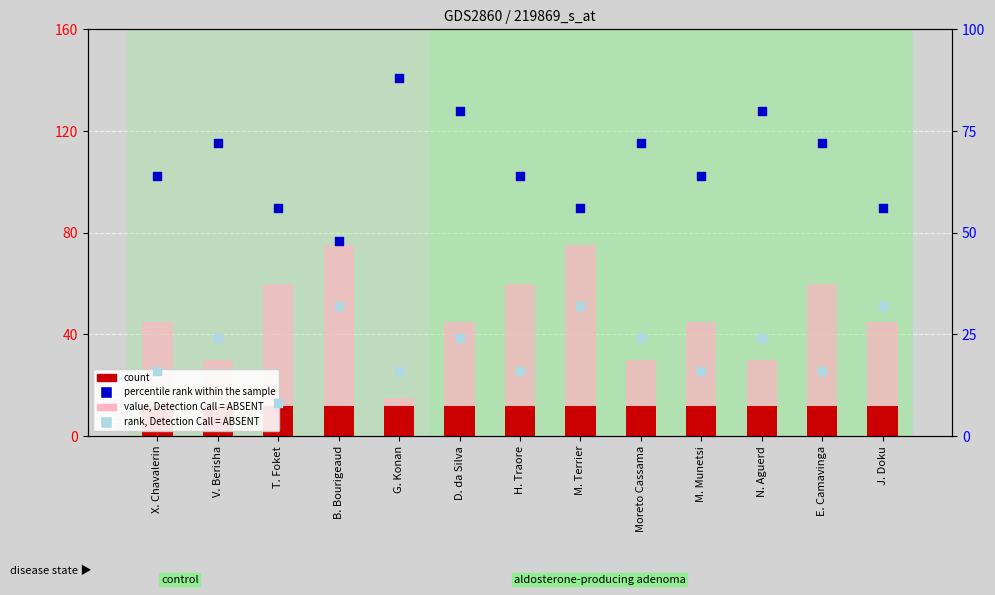

What are all the series names shown in the legend?

count, value, Detection Call = ABSENT, percentile rank within the sample, rank, Detection Call = ABSENT